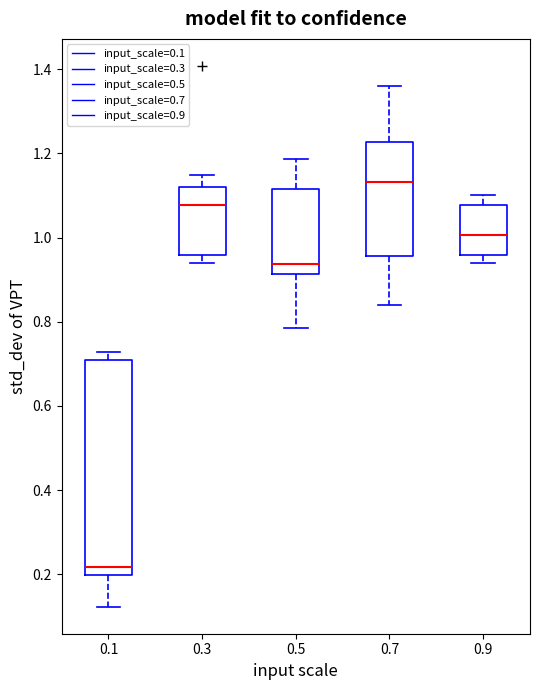

Reading left to right, transcribe this box plot: for each box, give where its median line is, the range the box spans, and where its two whiskers end, as read against the y-axis. The values are not printed on the chart, so give them approximately, as read against the axis.

0.1: median 0.22, box 0.20 to 0.72, whiskers 0.12 to 0.72 (just above the box's upper edge)
0.3: median 1.08, box 0.96 to 1.12, whiskers 0.94 to 1.14
0.5: median 0.94, box 0.92 to 1.12, whiskers 0.78 to 1.18
0.7: median 1.14, box 0.96 to 1.22, whiskers 0.84 to 1.36
0.9: median 1.00, box 0.96 to 1.08, whiskers 0.94 to 1.10